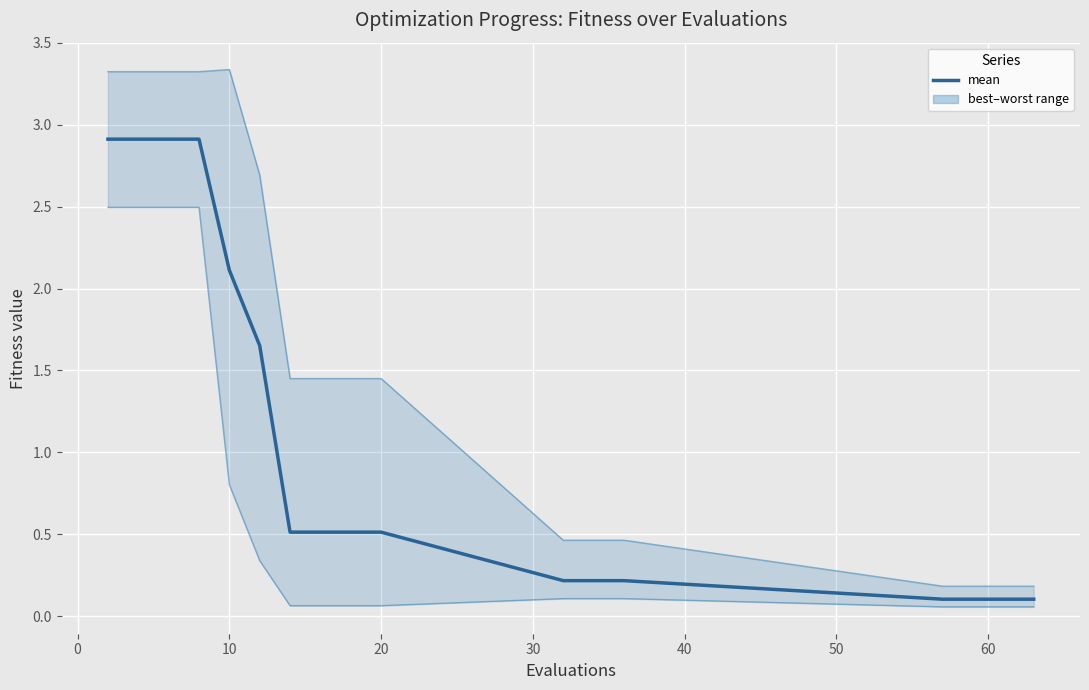

Reading right to left, extract all data points from this chart.

mean: 0.1	0.1	0.1	0.1	0.2	0.2	0.2	0.5	0.5	0.5	0.5	1.7	2.1	2.9	2.9	2.9	2.9
best: 0.1	0.1	0.1	0.1	0.1	0.1	0.1	0.1	0.1	0.1	0.1	0.3	0.8	2.5	2.5	2.5	2.5
worst: 0.2	0.2	0.2	0.2	0.5	0.5	0.5	1.5	1.5	1.5	1.5	2.7	3.3	3.3	3.3	3.3	3.3